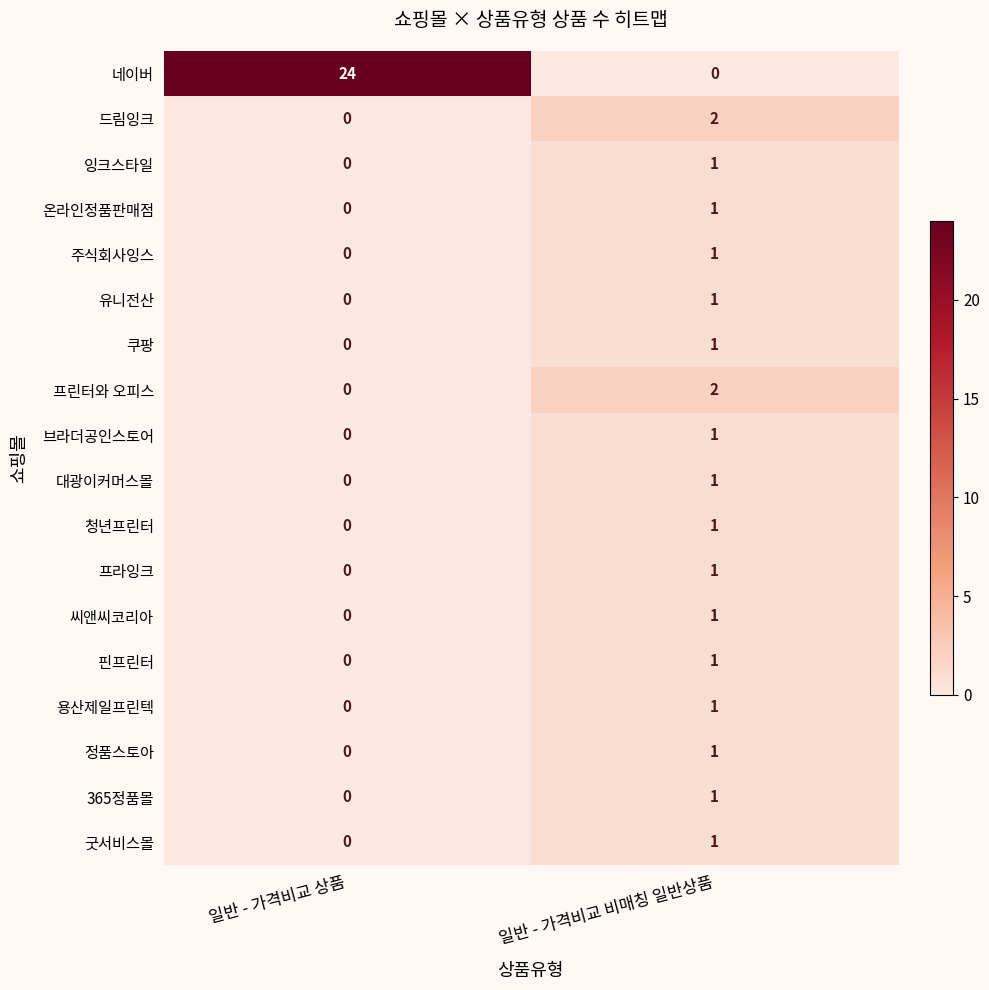

Which category has the highest value in the 365정품몰 series?

일반 - 가격비교 비매칭 일반상품